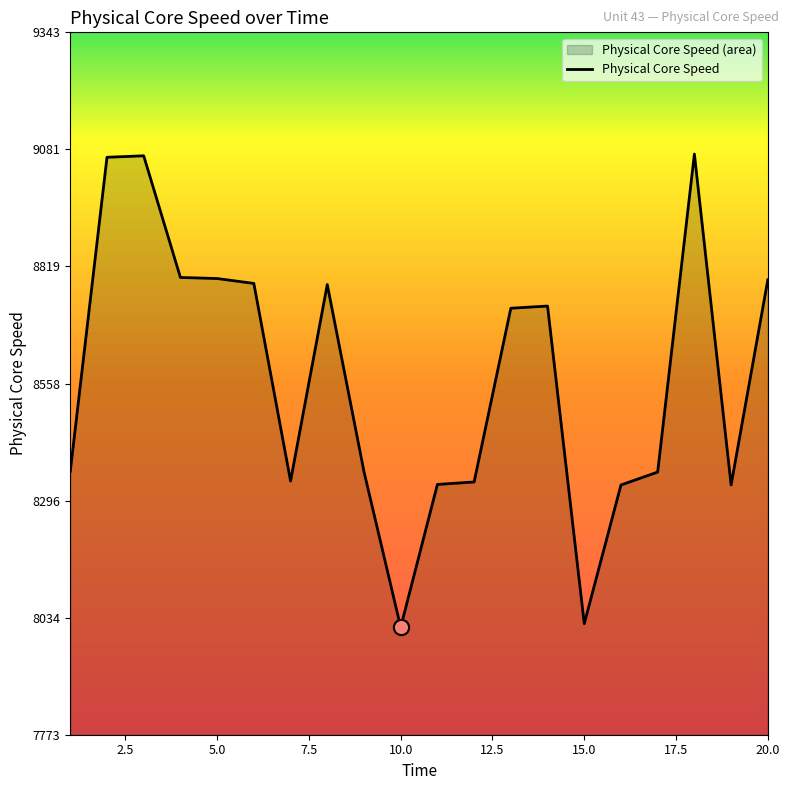

What is the difference between the maximum and minimum values?

1057.8